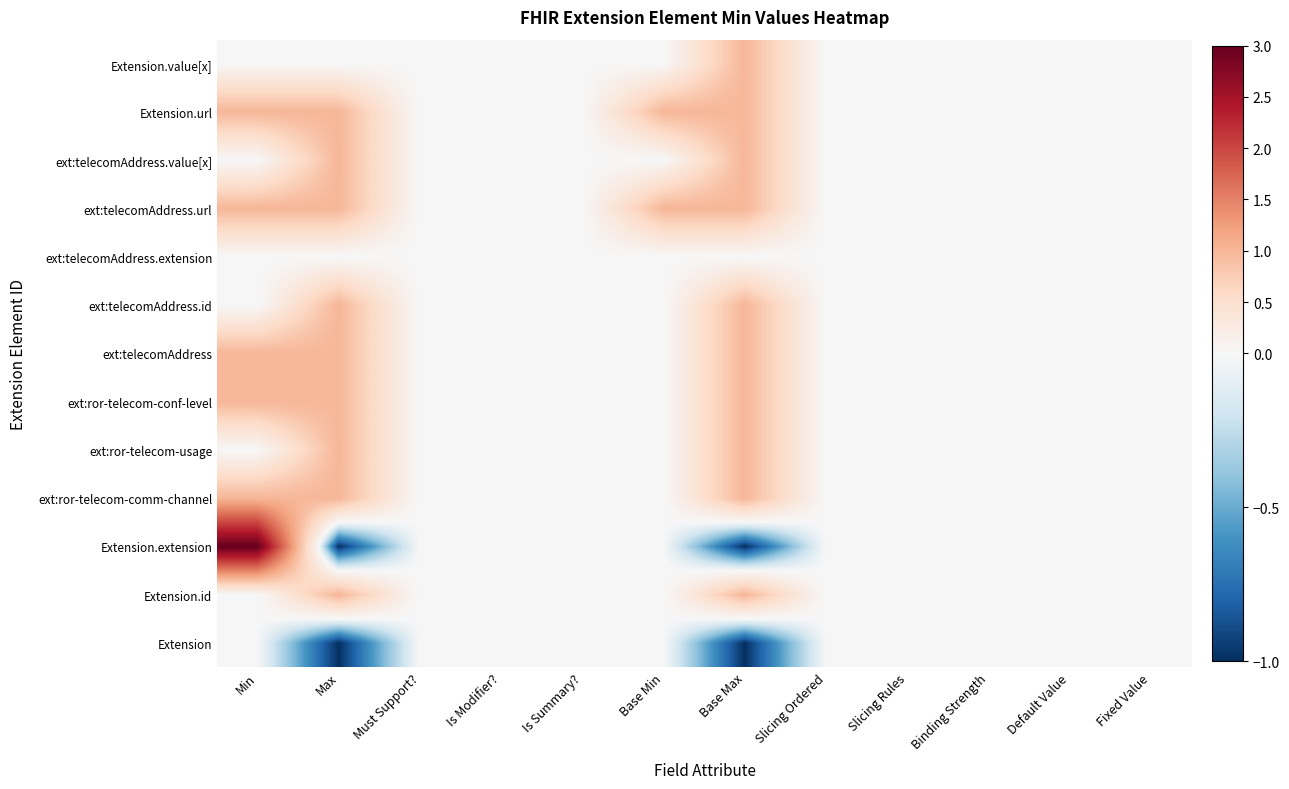

Reading right to left, what are all the values shown in this chart?

Extension: Fixed Value=0	Default Value=0	Binding Strength=0	Slicing Rules=0	Slicing Ordered=0	Base Max=-1	Base Min=0	Is Summary?=0	Is Modifier?=0	Must Support?=0	Max=-1	Min=0
Extension.id: Fixed Value=0	Default Value=0	Binding Strength=0	Slicing Rules=0	Slicing Ordered=0	Base Max=1	Base Min=0	Is Summary?=0	Is Modifier?=0	Must Support?=0	Max=1	Min=0
Extension.extension: Fixed Value=0	Default Value=0	Binding Strength=0	Slicing Rules=0	Slicing Ordered=0	Base Max=-1	Base Min=0	Is Summary?=0	Is Modifier?=0	Must Support?=0	Max=-1	Min=3
ext:ror-telecom-comm-channel: Fixed Value=0	Default Value=0	Binding Strength=0	Slicing Rules=0	Slicing Ordered=0	Base Max=1	Base Min=0	Is Summary?=0	Is Modifier?=0	Must Support?=0	Max=1	Min=1
ext:ror-telecom-usage: Fixed Value=0	Default Value=0	Binding Strength=0	Slicing Rules=0	Slicing Ordered=0	Base Max=1	Base Min=0	Is Summary?=0	Is Modifier?=0	Must Support?=0	Max=1	Min=0
ext:ror-telecom-conf-level: Fixed Value=0	Default Value=0	Binding Strength=0	Slicing Rules=0	Slicing Ordered=0	Base Max=1	Base Min=0	Is Summary?=0	Is Modifier?=0	Must Support?=0	Max=1	Min=1
ext:telecomAddress: Fixed Value=0	Default Value=0	Binding Strength=0	Slicing Rules=0	Slicing Ordered=0	Base Max=1	Base Min=0	Is Summary?=0	Is Modifier?=0	Must Support?=0	Max=1	Min=1
ext:telecomAddress.id: Fixed Value=0	Default Value=0	Binding Strength=0	Slicing Rules=0	Slicing Ordered=0	Base Max=1	Base Min=0	Is Summary?=0	Is Modifier?=0	Must Support?=0	Max=1	Min=0
ext:telecomAddress.extension: Fixed Value=0	Default Value=0	Binding Strength=0	Slicing Rules=0	Slicing Ordered=0	Base Max=0	Base Min=0	Is Summary?=0	Is Modifier?=0	Must Support?=0	Max=0	Min=0
ext:telecomAddress.url: Fixed Value=0	Default Value=0	Binding Strength=0	Slicing Rules=0	Slicing Ordered=0	Base Max=1	Base Min=1	Is Summary?=0	Is Modifier?=0	Must Support?=0	Max=1	Min=1
ext:telecomAddress.value[x]: Fixed Value=0	Default Value=0	Binding Strength=0	Slicing Rules=0	Slicing Ordered=0	Base Max=1	Base Min=0	Is Summary?=0	Is Modifier?=0	Must Support?=0	Max=1	Min=0
Extension.url: Fixed Value=0	Default Value=0	Binding Strength=0	Slicing Rules=0	Slicing Ordered=0	Base Max=1	Base Min=1	Is Summary?=0	Is Modifier?=0	Must Support?=0	Max=1	Min=1
Extension.value[x]: Fixed Value=0	Default Value=0	Binding Strength=0	Slicing Rules=0	Slicing Ordered=0	Base Max=1	Base Min=0	Is Summary?=0	Is Modifier?=0	Must Support?=0	Max=0	Min=0